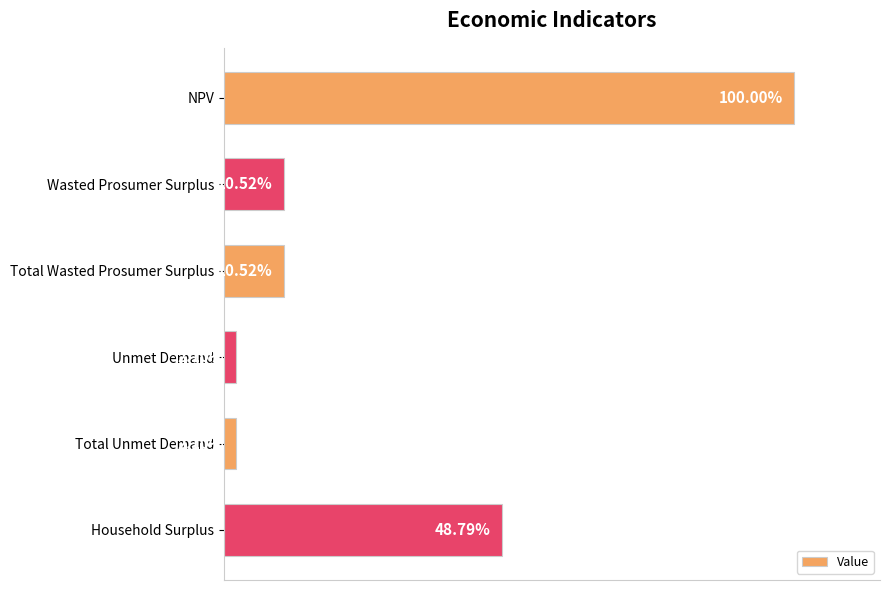

What is the sum of all values?

1.7